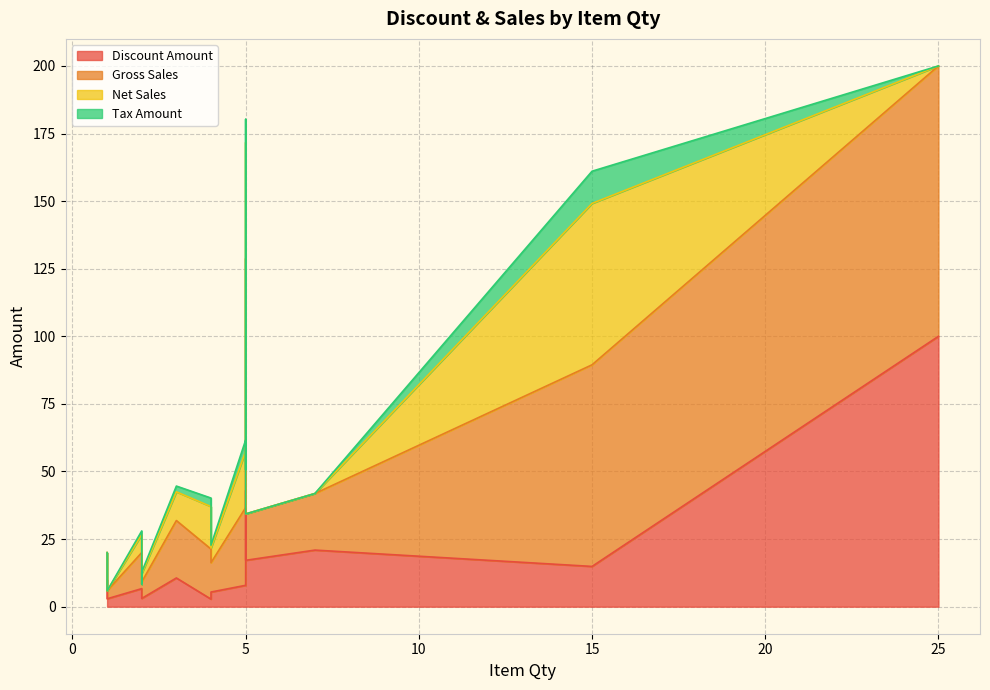

How many data points in Tax Amount are above 0?

8